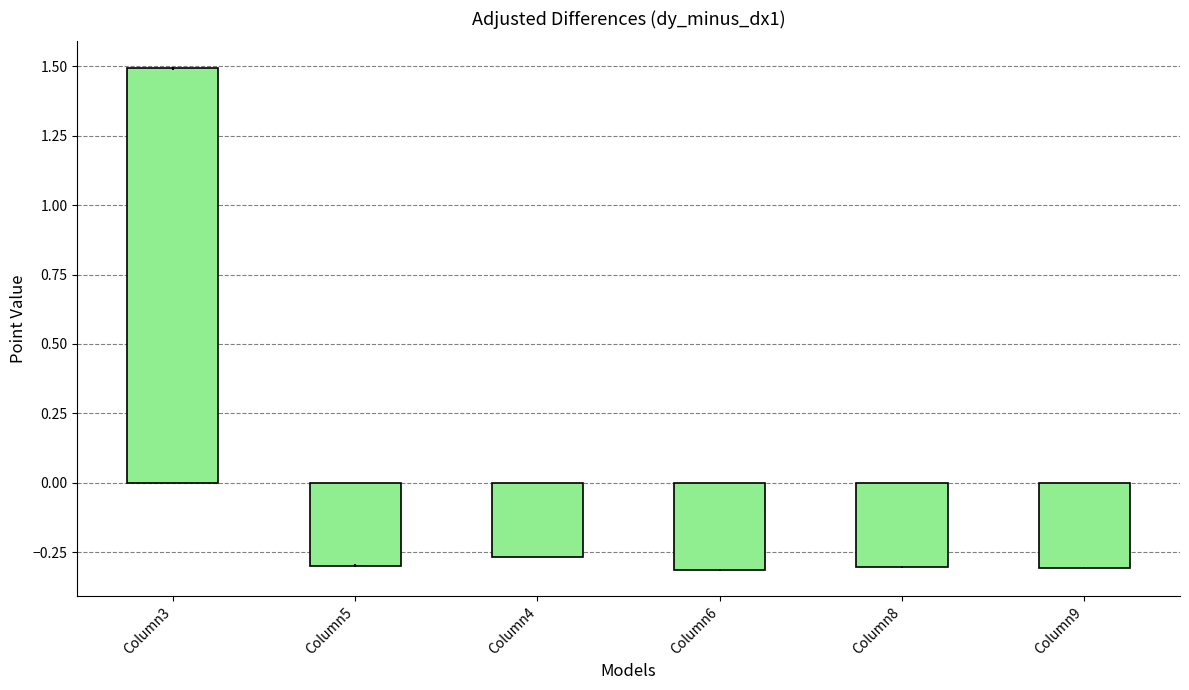

What is the label of the 1st bar from the right?

Column9